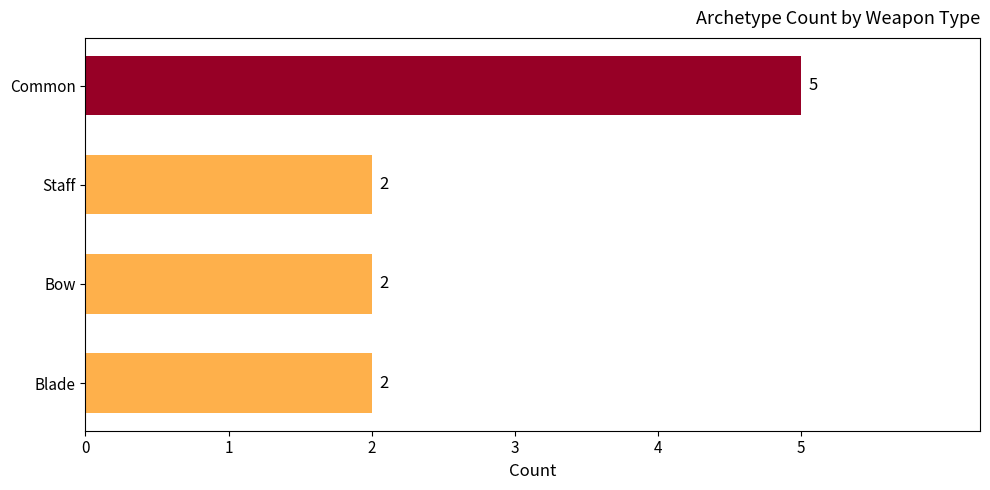

What is the difference between the maximum and minimum values?

3